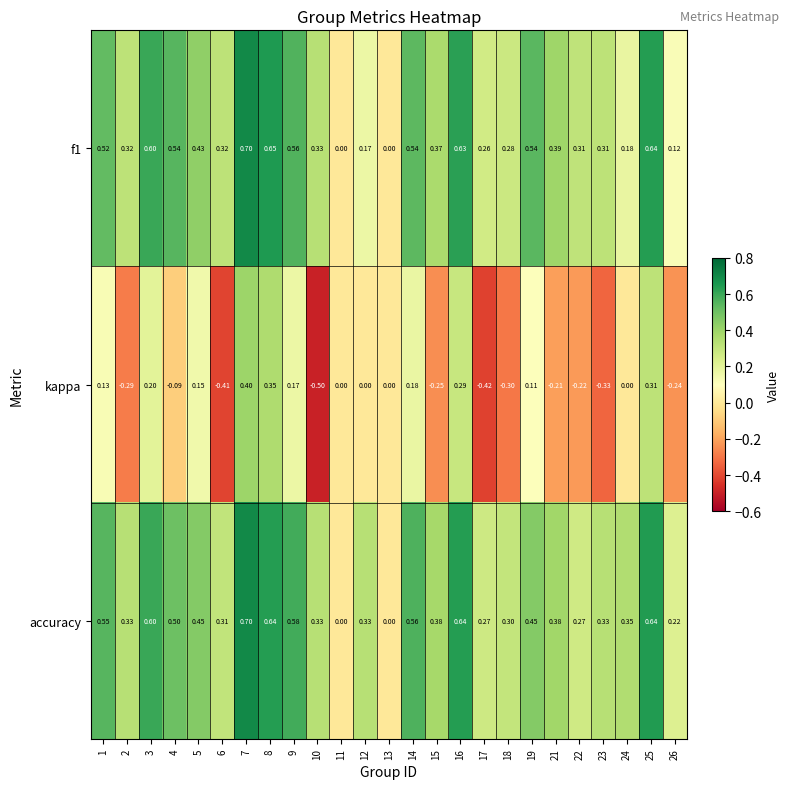

Between 8 and 26, which series saw the biggest shift?

kappa